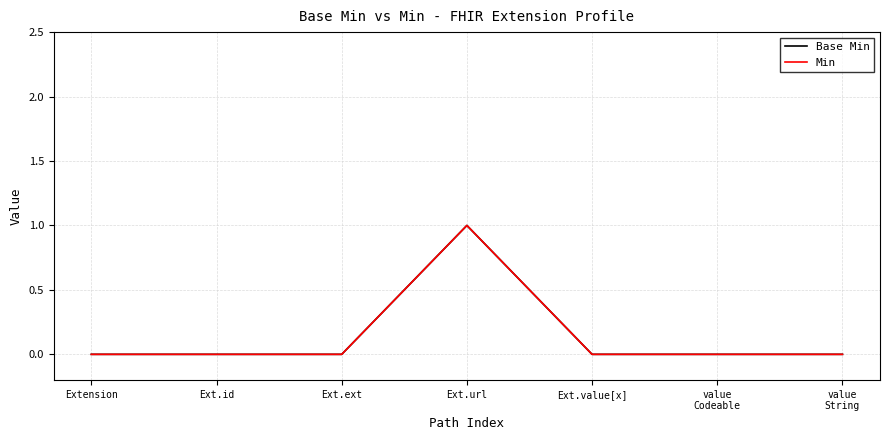

Does the chart display data point markers on the line(s)?

No